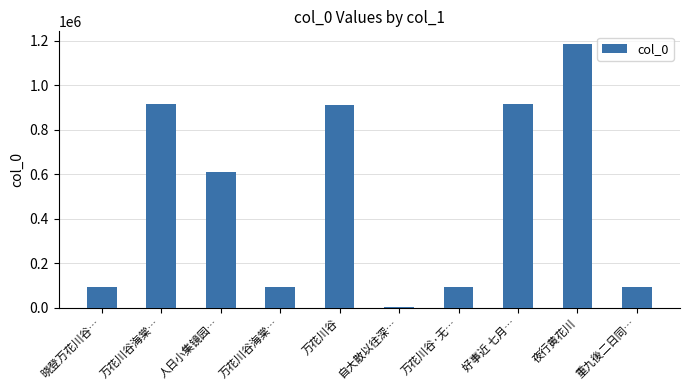

Rank the categories by value from lowest to highest.

自大散以往深…, 万花川谷海棠…, 万花川谷·无…, 晓登万花川谷…, 重九後二日同…, 人日小集镜园…, 万花川谷, 万花川谷海棠…, 好事近 七月…, 夜行黄花川